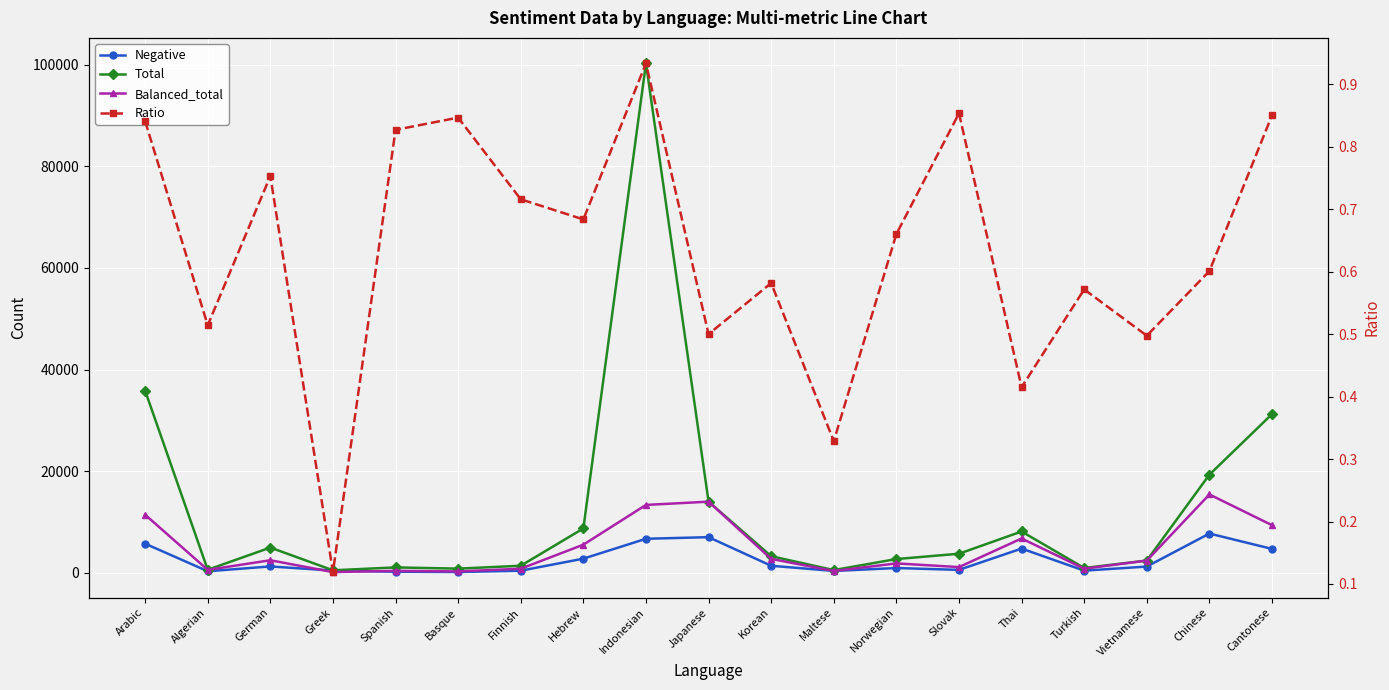

Between Korean and Chinese, which series saw the biggest shift?

Total